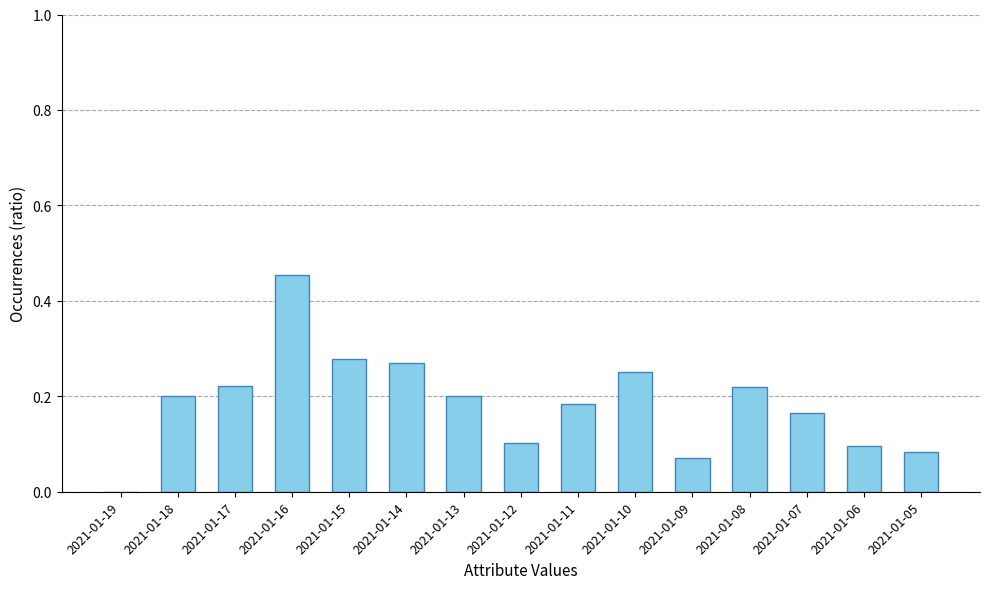

What is the sum of all values?

2.8